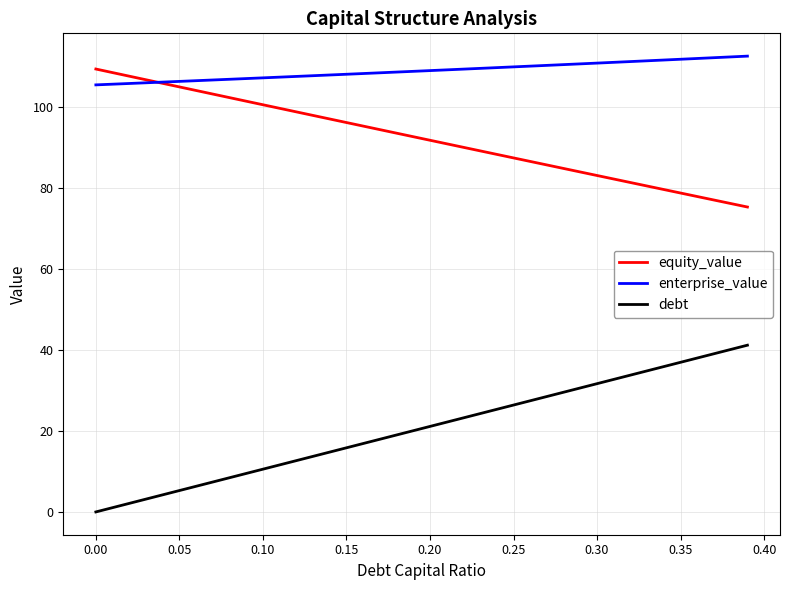

True or false: equity_value and debt intersect in this chart.

False